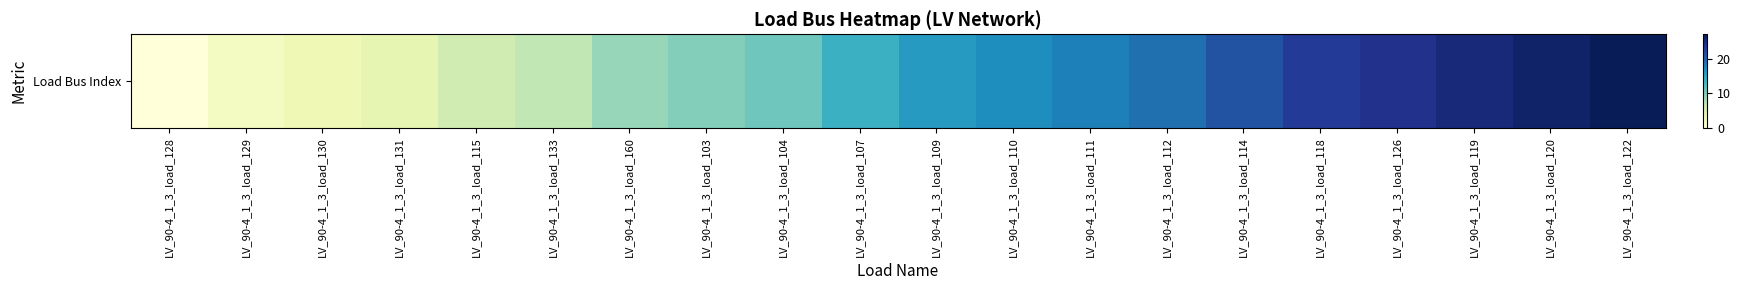

How many categories are shown in the chart?

20